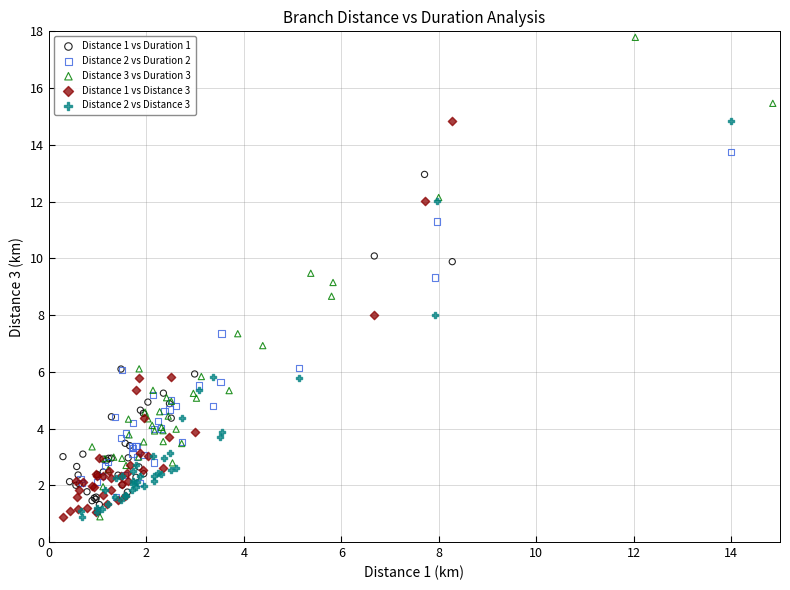

Which series has the largest Y range (max minus min)?

Distance 3 vs Duration 3